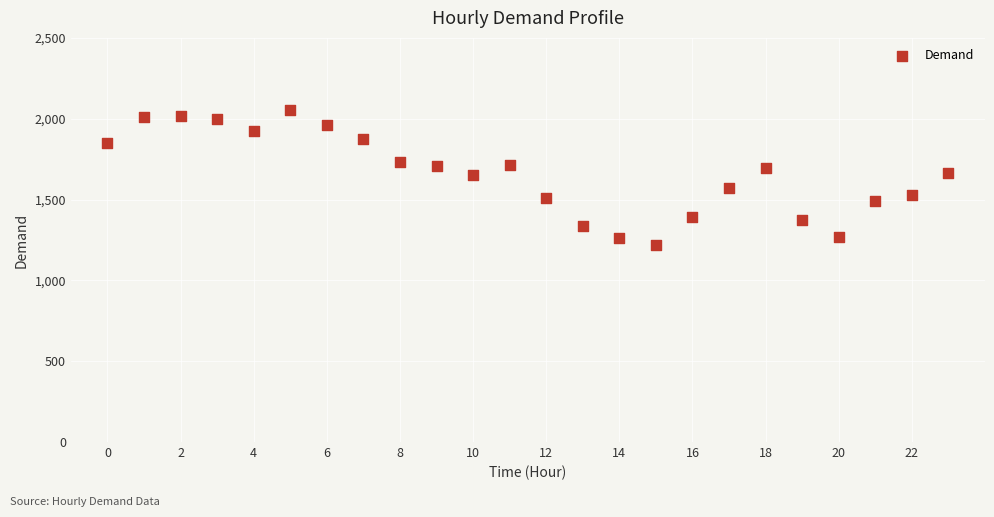

What is the range of Y values (max minus min)?

835